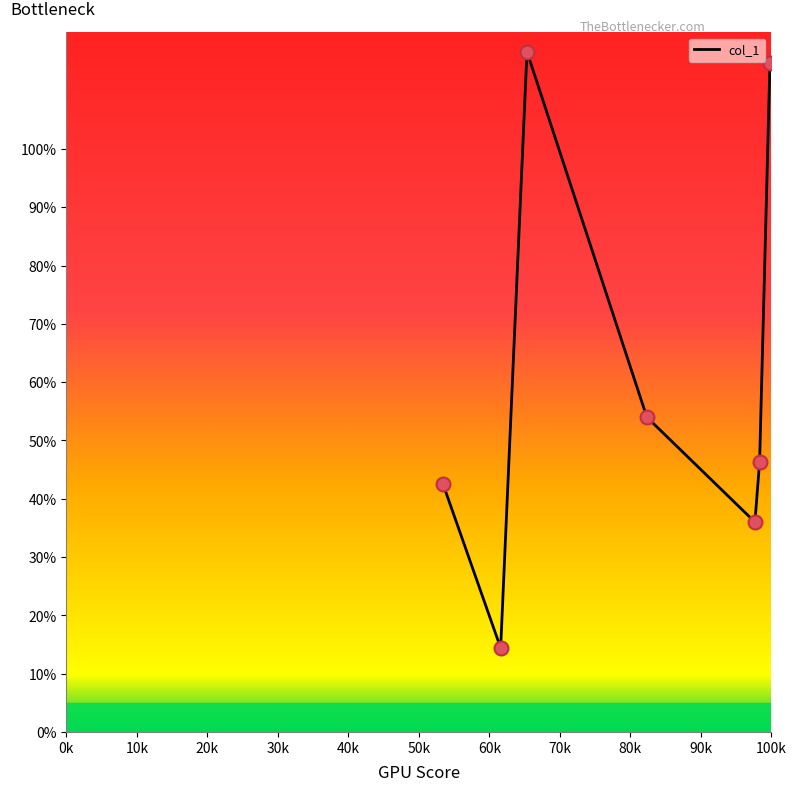

What is the sum of all values?

424.8